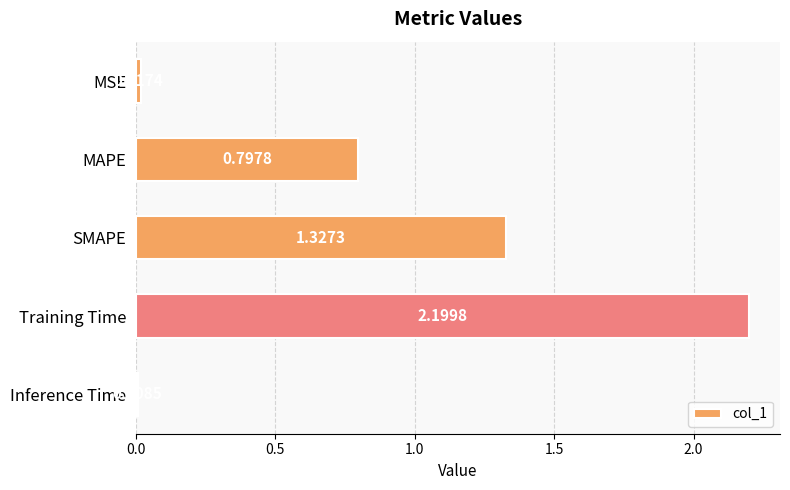

Which category has the highest value across all series?

Training Time